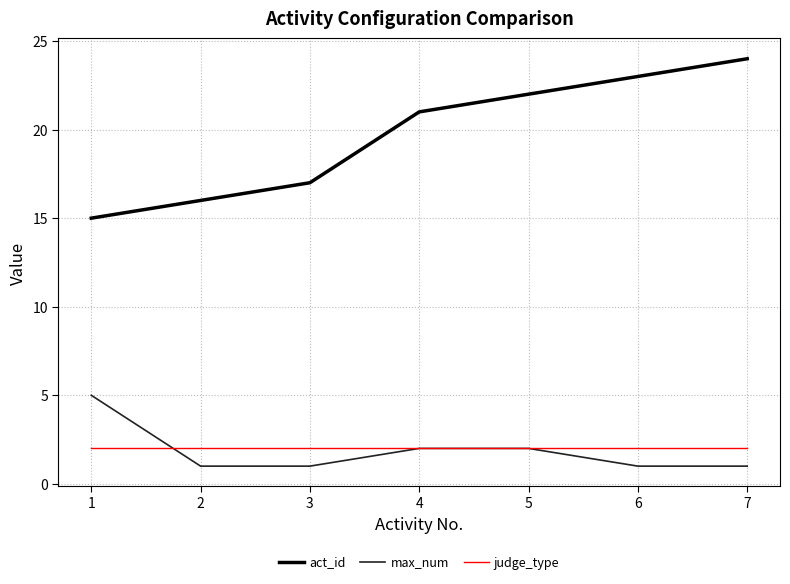

Which series has the largest total across all categories?

act_id